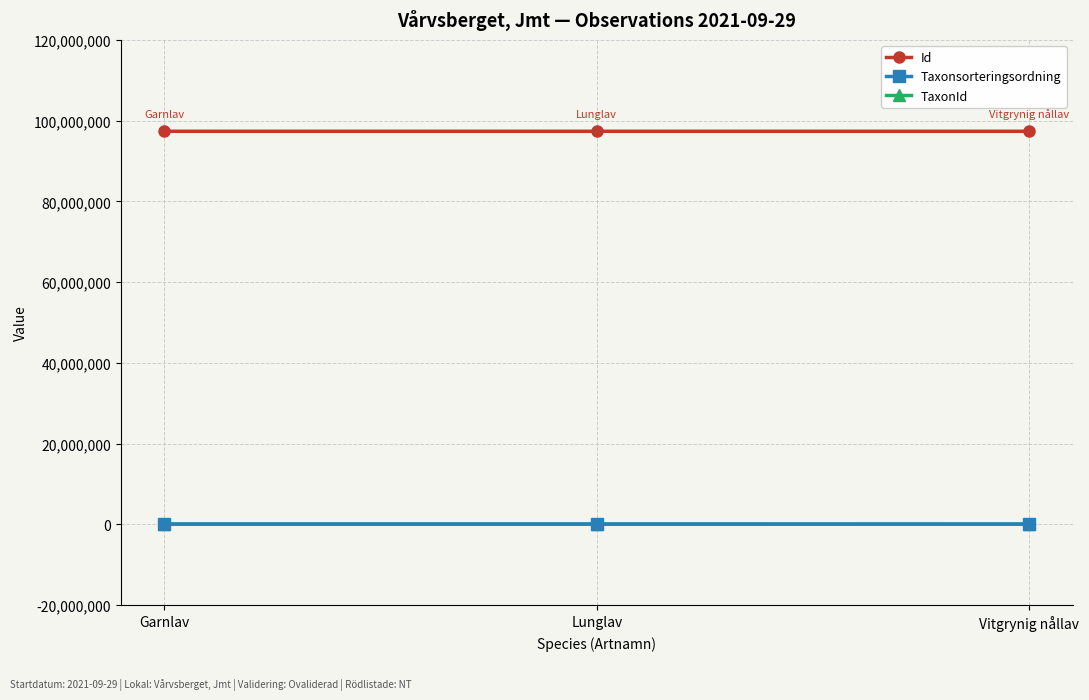

Which series has the largest total across all categories?

Id